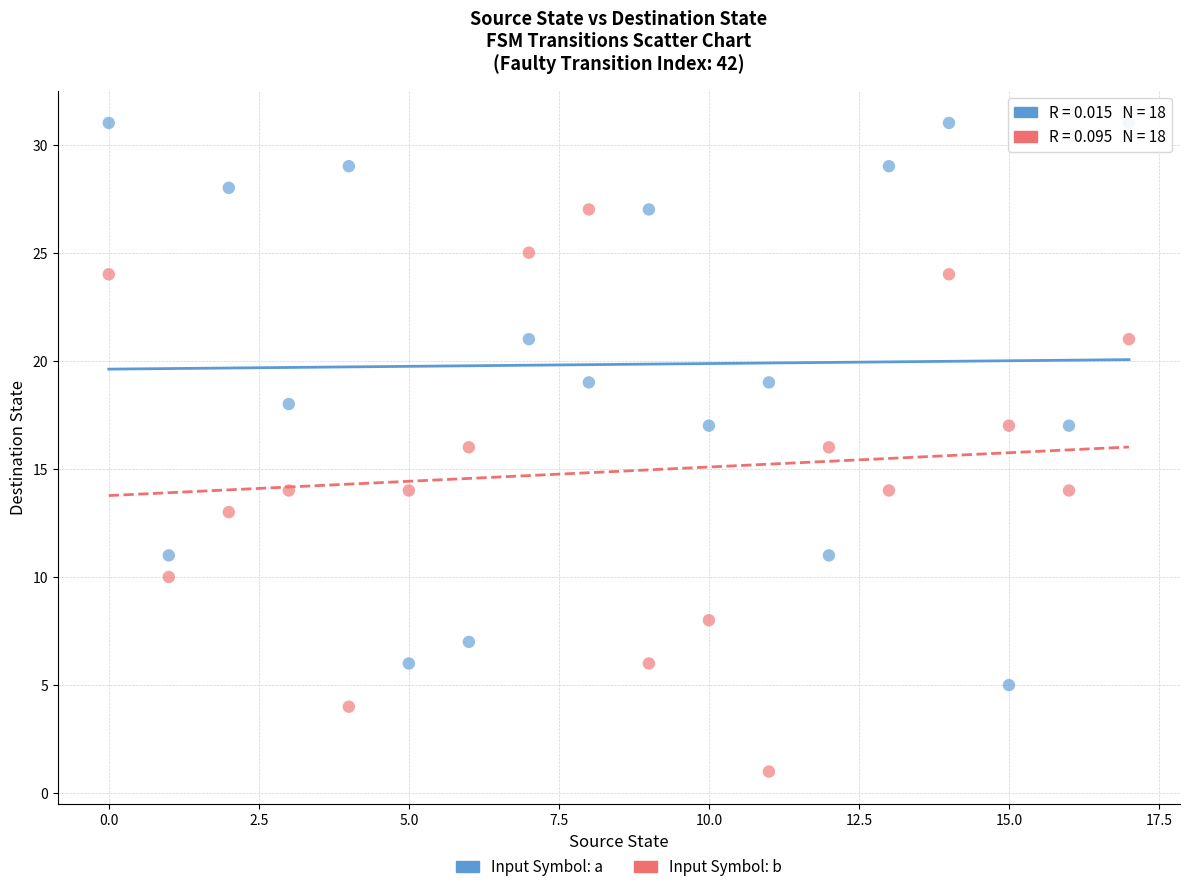

Which series contains the highest Y value?

Input Symbol: a